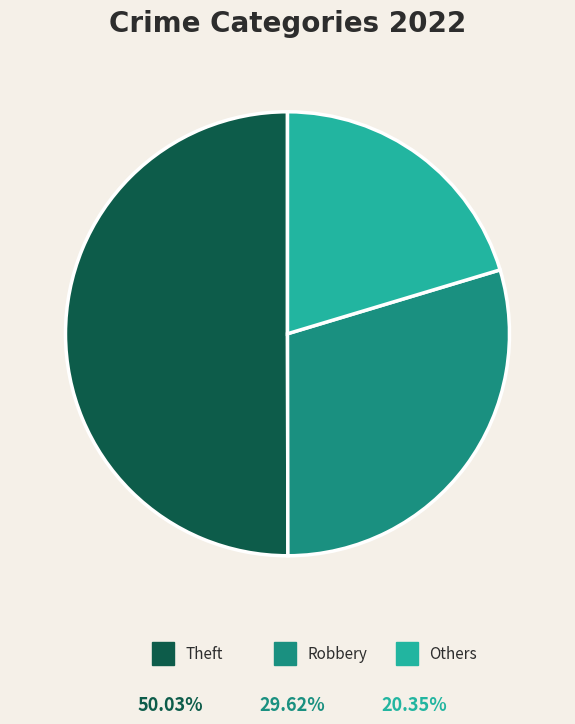

What is the majority slice?

Theft